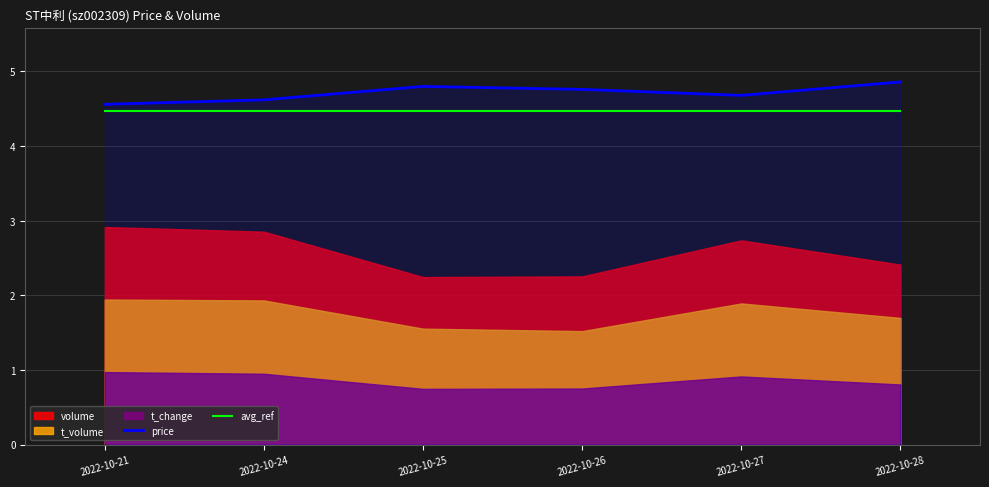

Is the value of price at 2022-10-26 greater than the value of avg_ref at 2022-10-21?

Yes